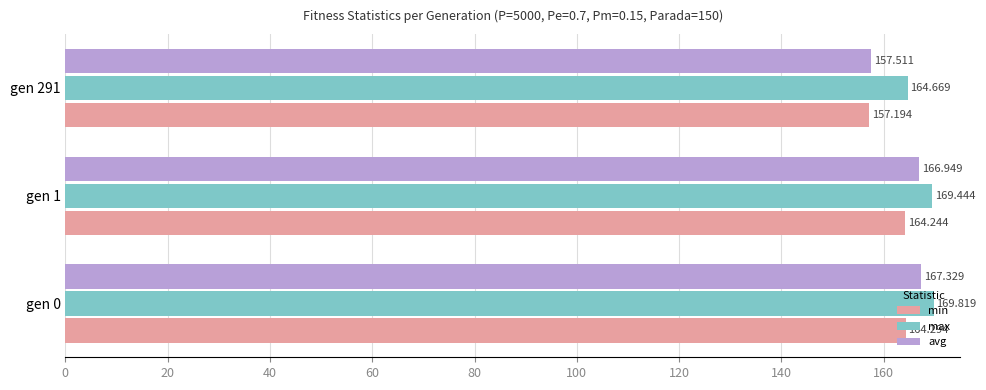

Rank the series at gen 291 from highest to lowest value.

max, avg, min